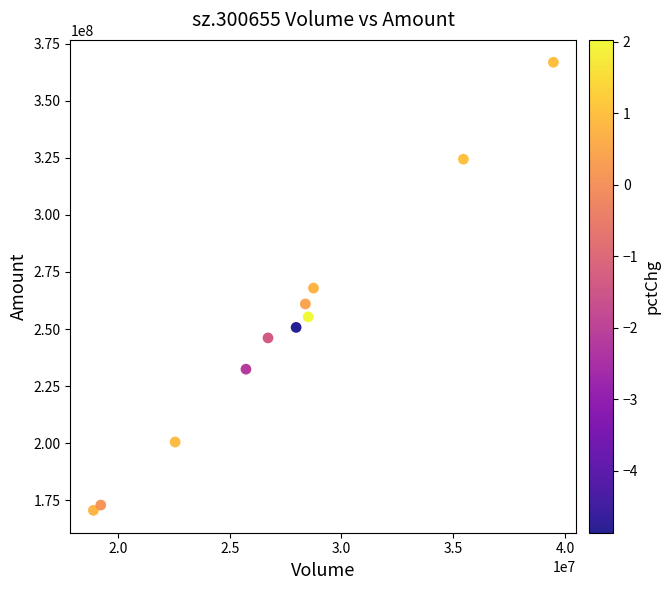

What is the range of Y values (max minus min)?

196127833.6